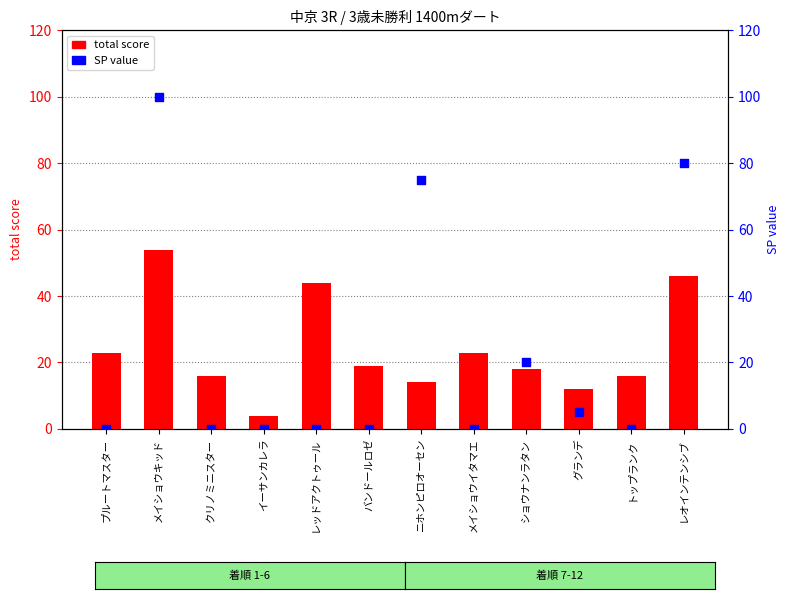

Which series has the widest spread of Y values?

SP value